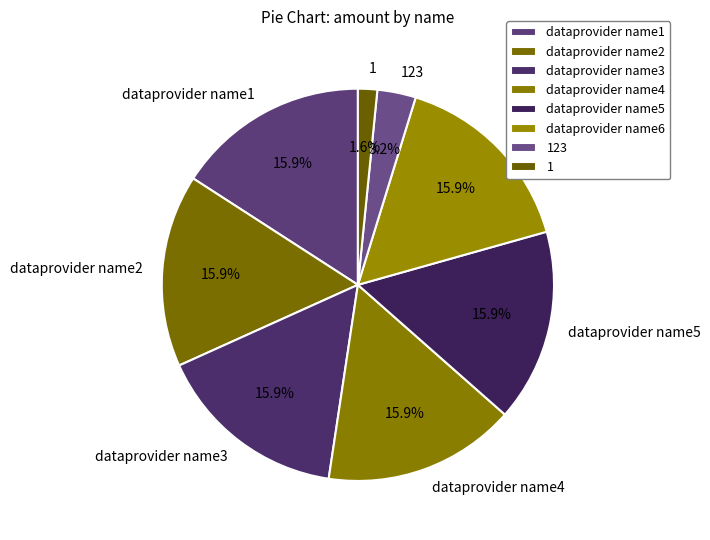

What percentage is NOT represented by 1?

98.4%